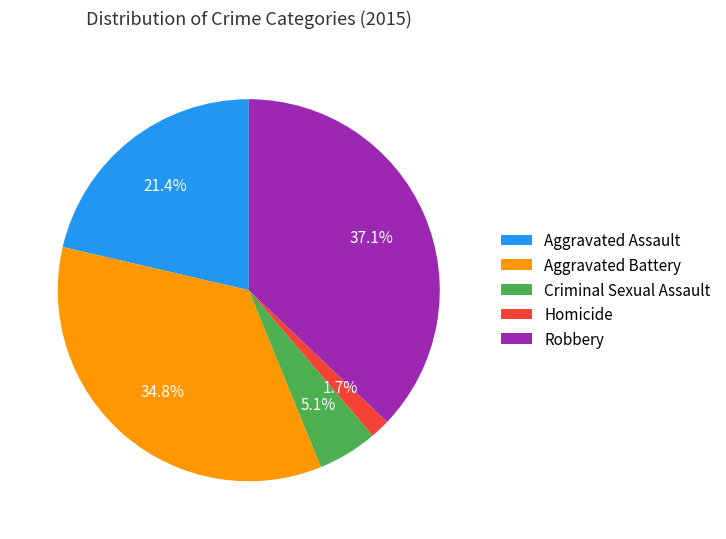

Between Aggravated Battery and Robbery, which is larger?

Robbery